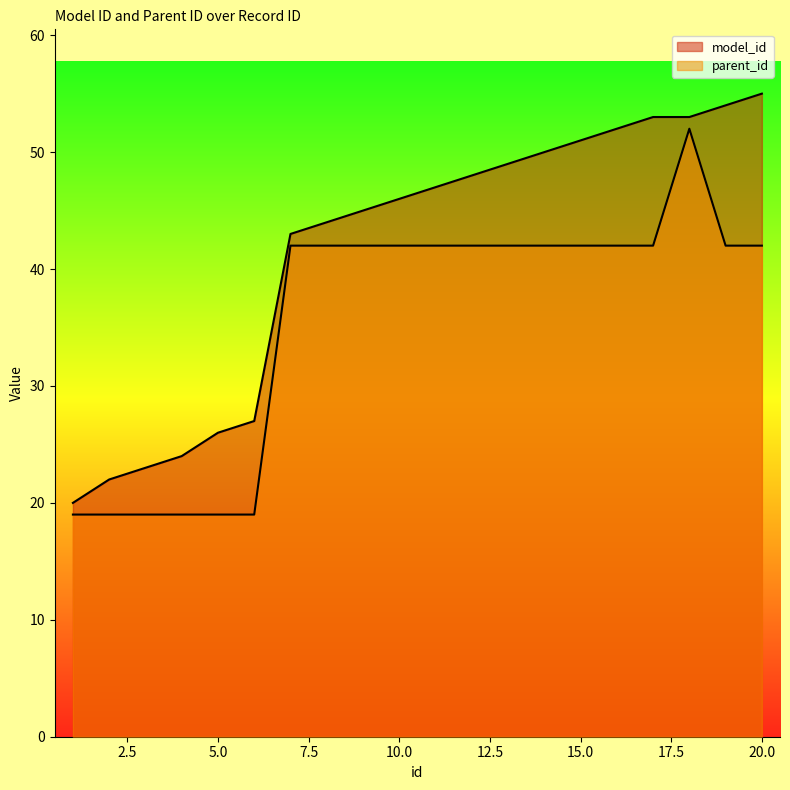

Where is model_id nearest to the value 37?

7